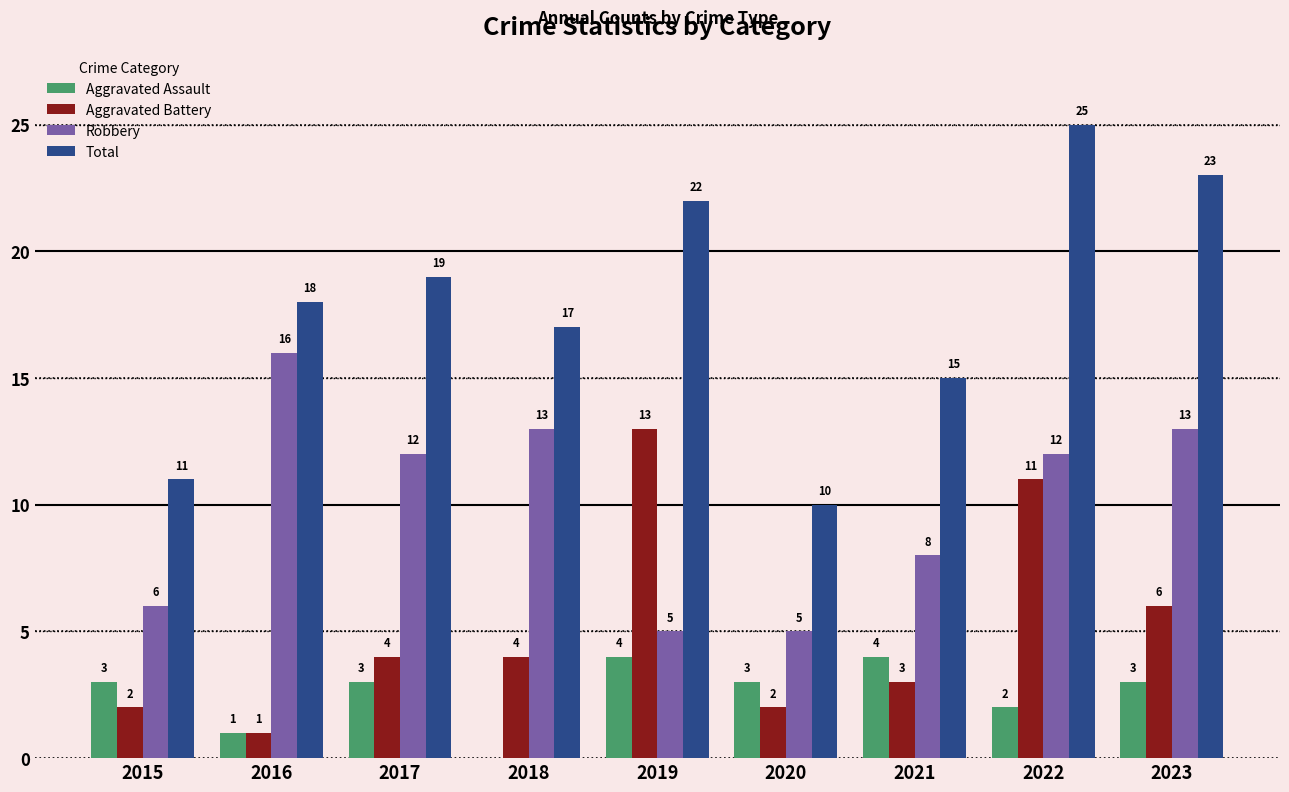

At which category is the sum across all series the highest?

2022